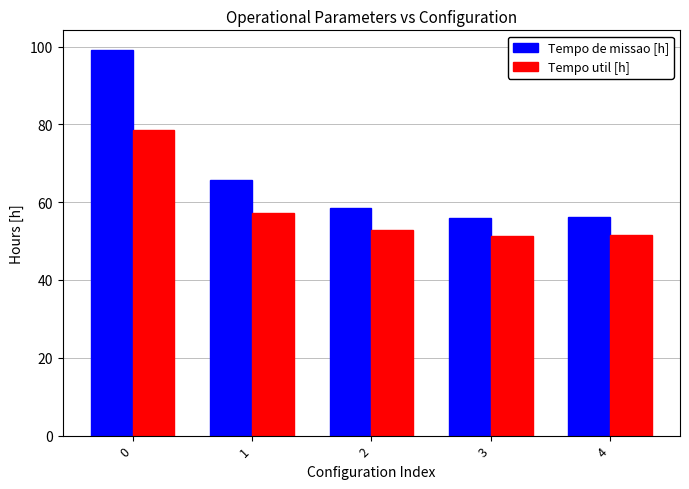

What is the minimum value for Tempo de missao [h]?

56.0